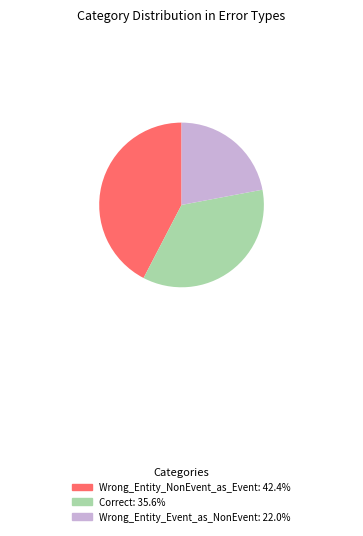

Do Wrong_Entity_NonEvent_as_Event and Wrong_Entity_Event_as_NonEvent together represent more than half of the pie?

Yes